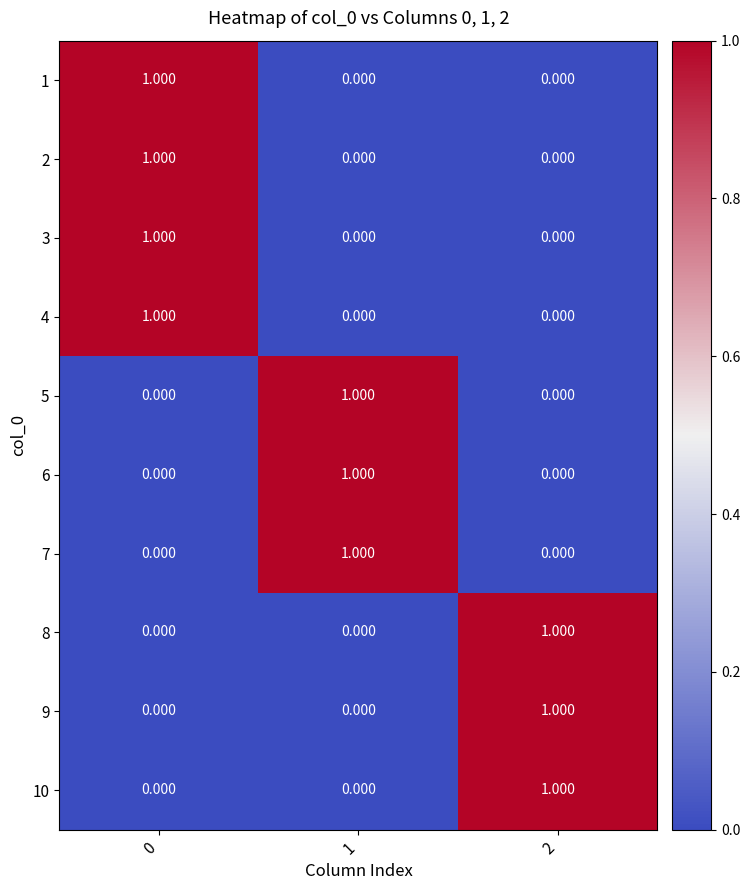

Is the value of 10 at 1 greater than the value of 4 at 0?

No